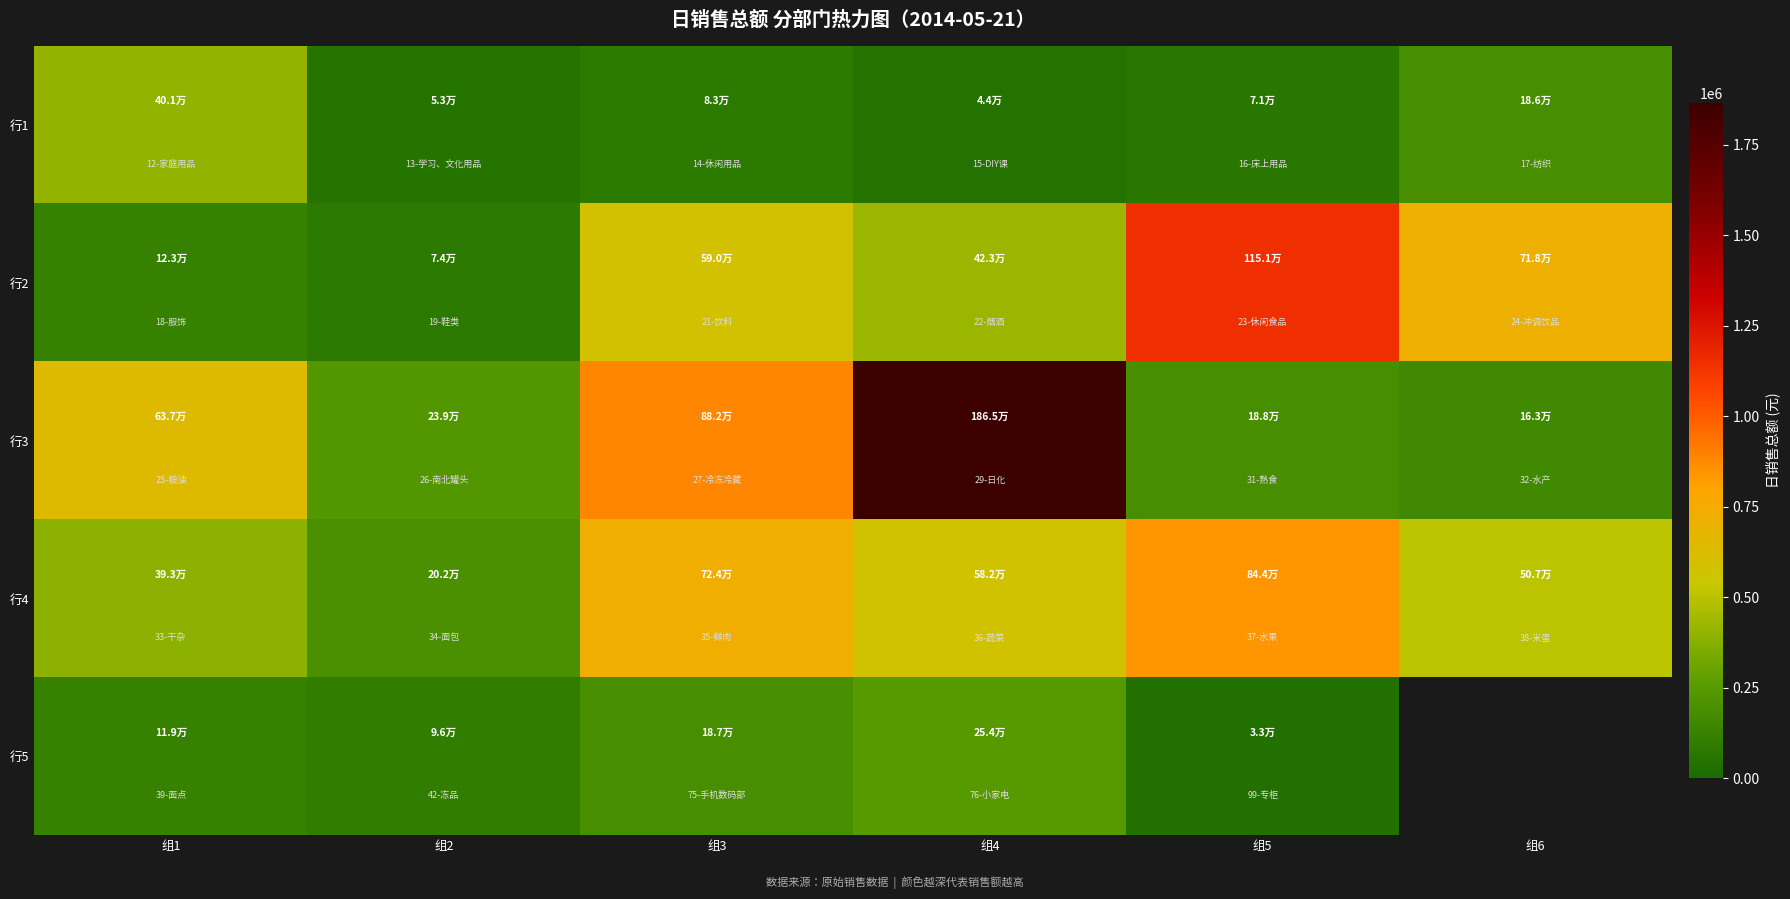

Between 组5 and 组6, which is larger?

组6